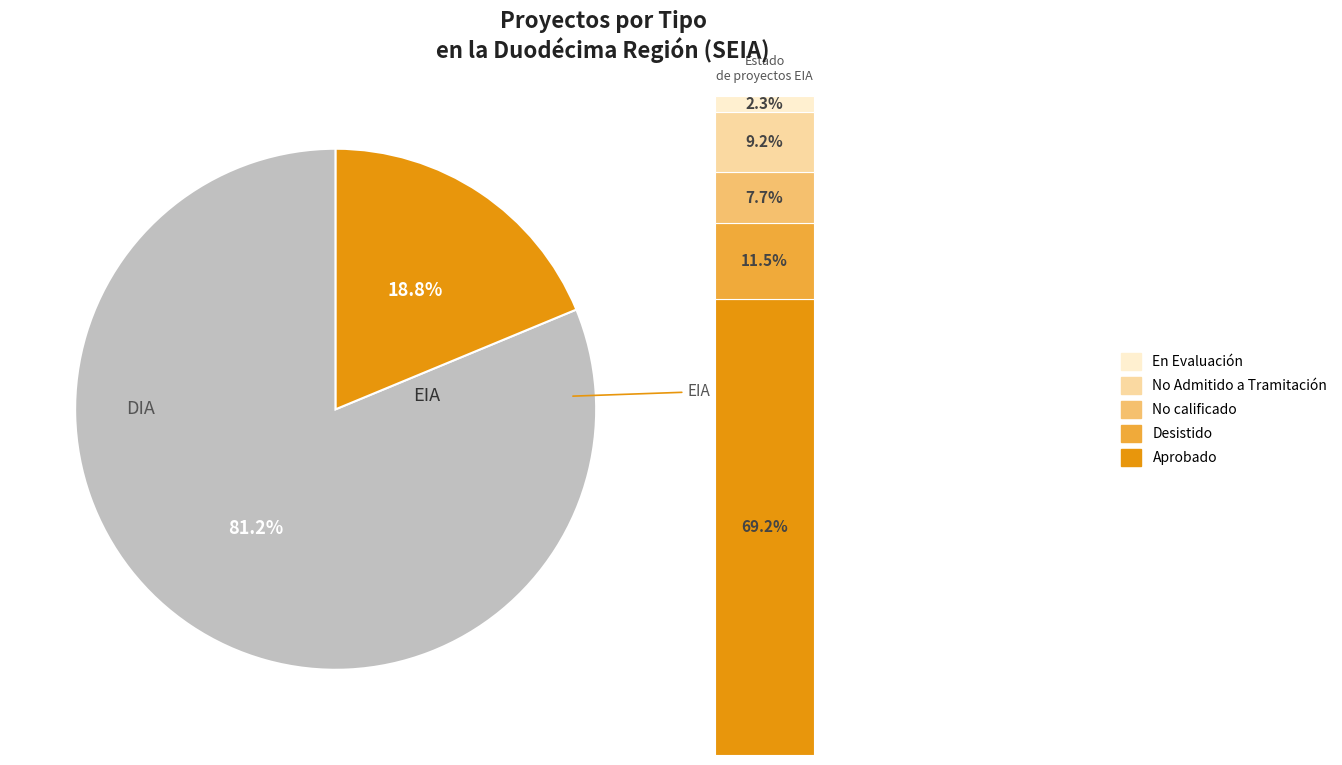

To the nearest percent, what is the combined percentage of EIA and DIA?

100%